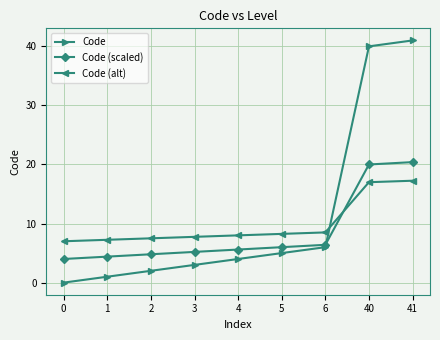

What is the difference between the second highest and minimum values in the Code series?

40.0